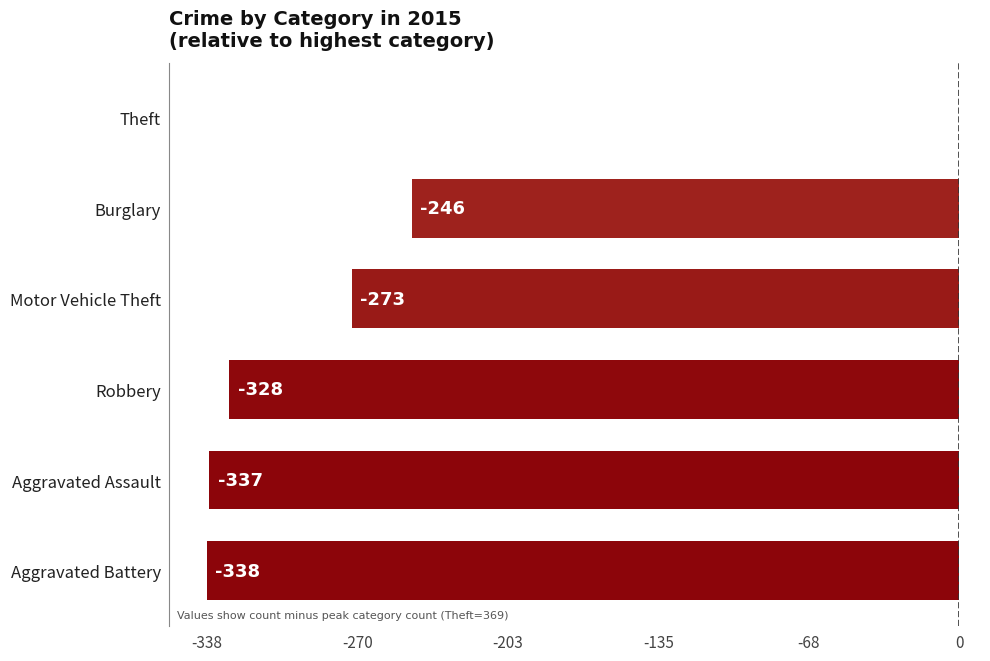

Between Theft and Aggravated Battery, which is larger?

Theft